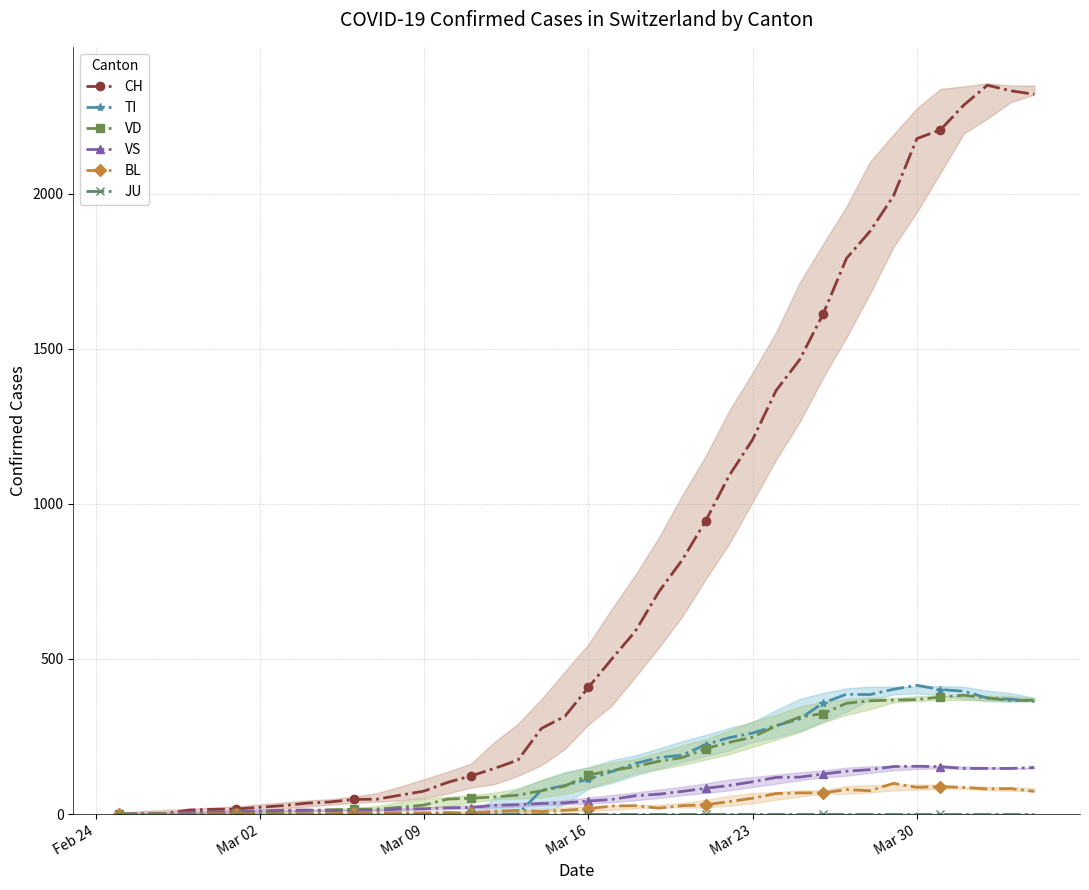

At which label is CH closest to 1174?

Mar 23